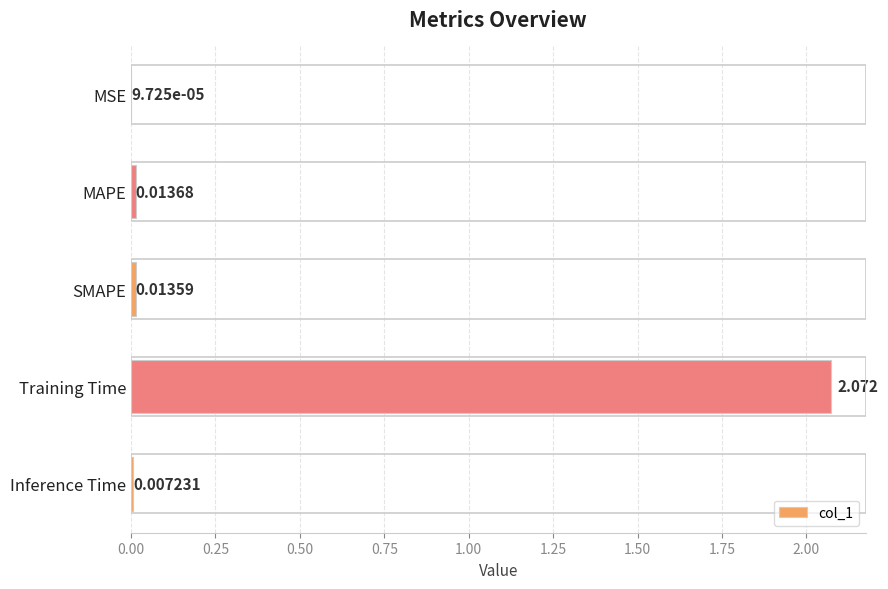

Which has a higher value, MAPE or SMAPE?

MAPE